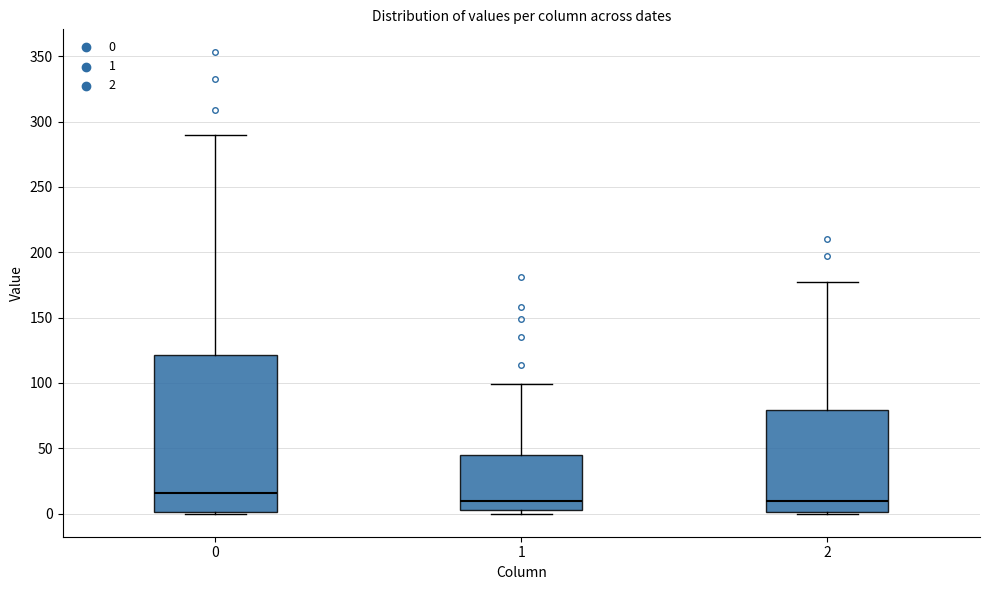

Comparing the boxes themselves (not the whiskers), which one is the tallest?

0